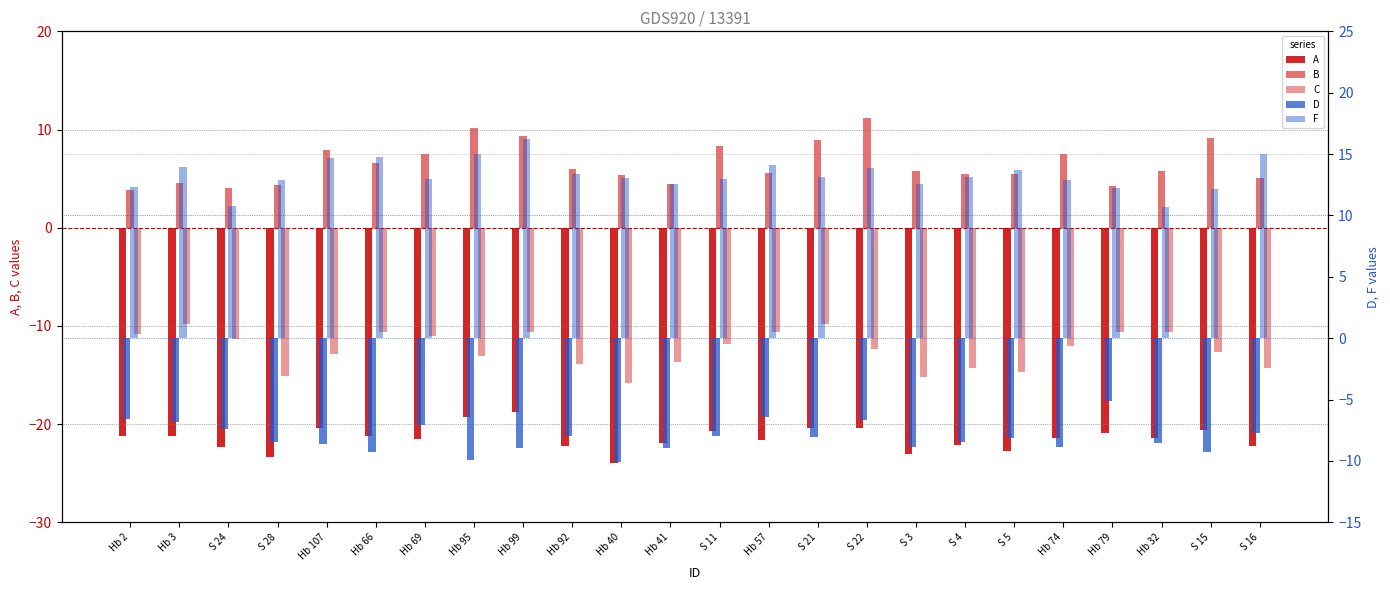

Which category has the highest value in the A series?

Hb 99